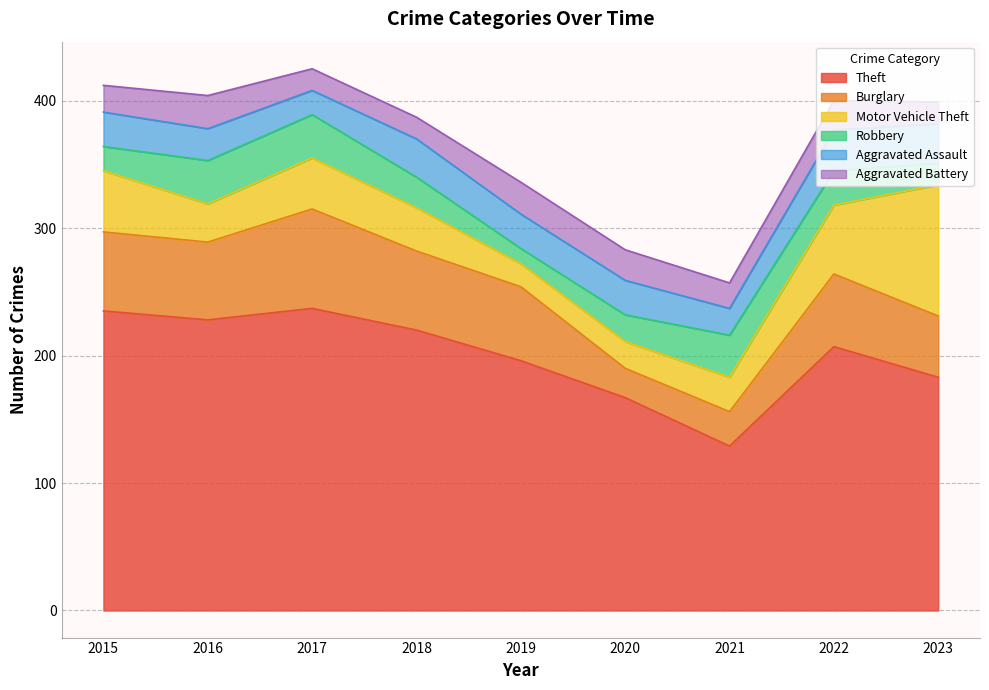

The value of Aggravated Assault at 2019 is 27. True or false?

True